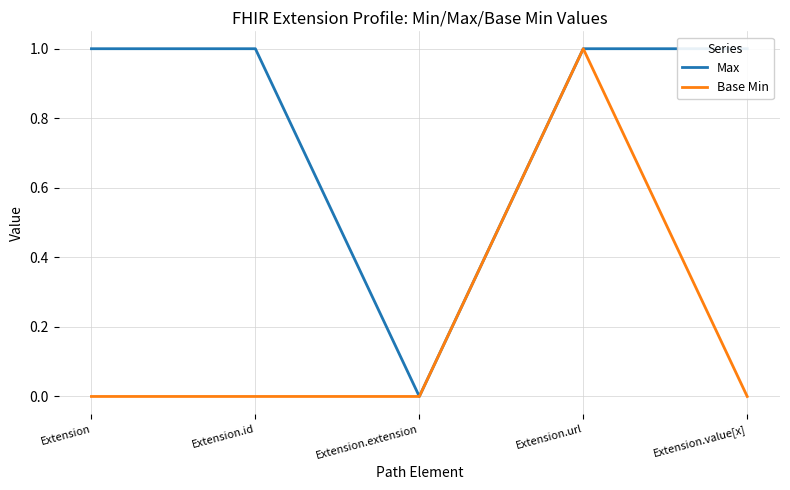

In Max, how many points are lower than both neighbors (excluding endpoints)?

1